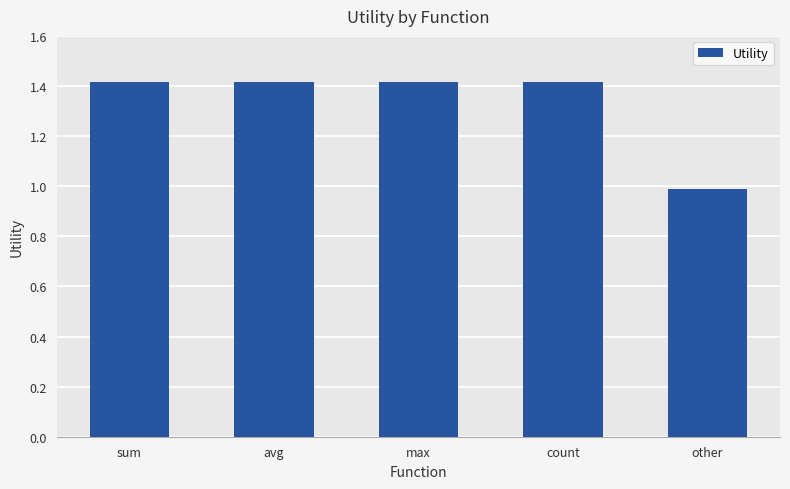

True or false: the data shows 1.4 at avg.

True